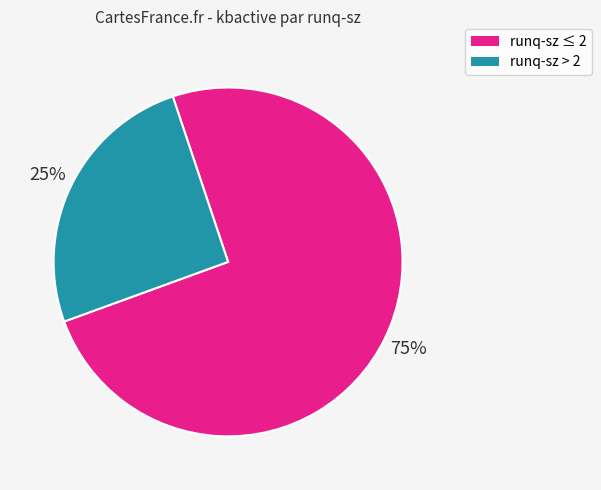

Is there any slice that represents more than half of the pie?

Yes